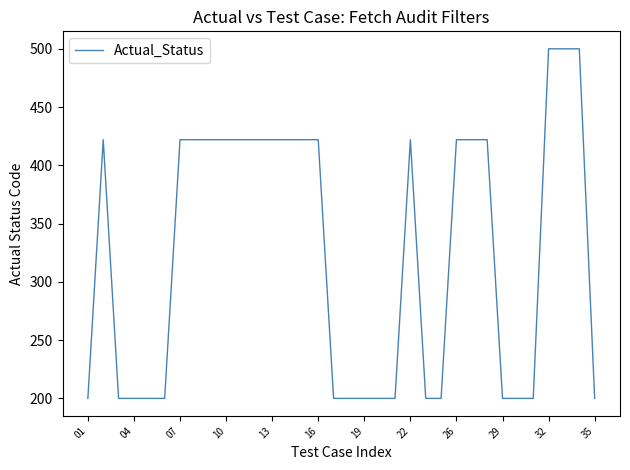

What is the difference between the maximum and minimum values?

300